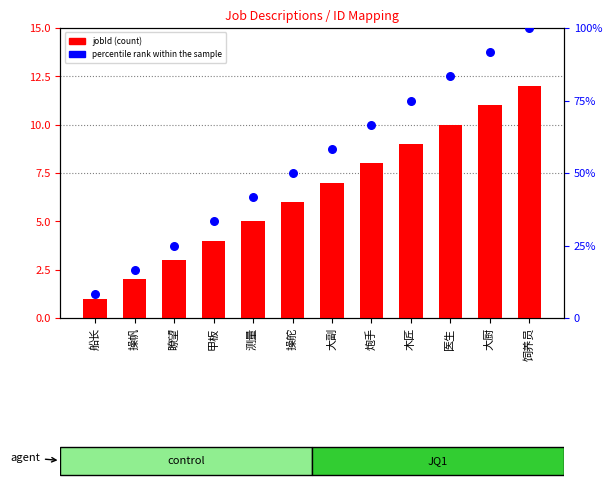

Which series contains the highest Y value?

percentile rank within the sample